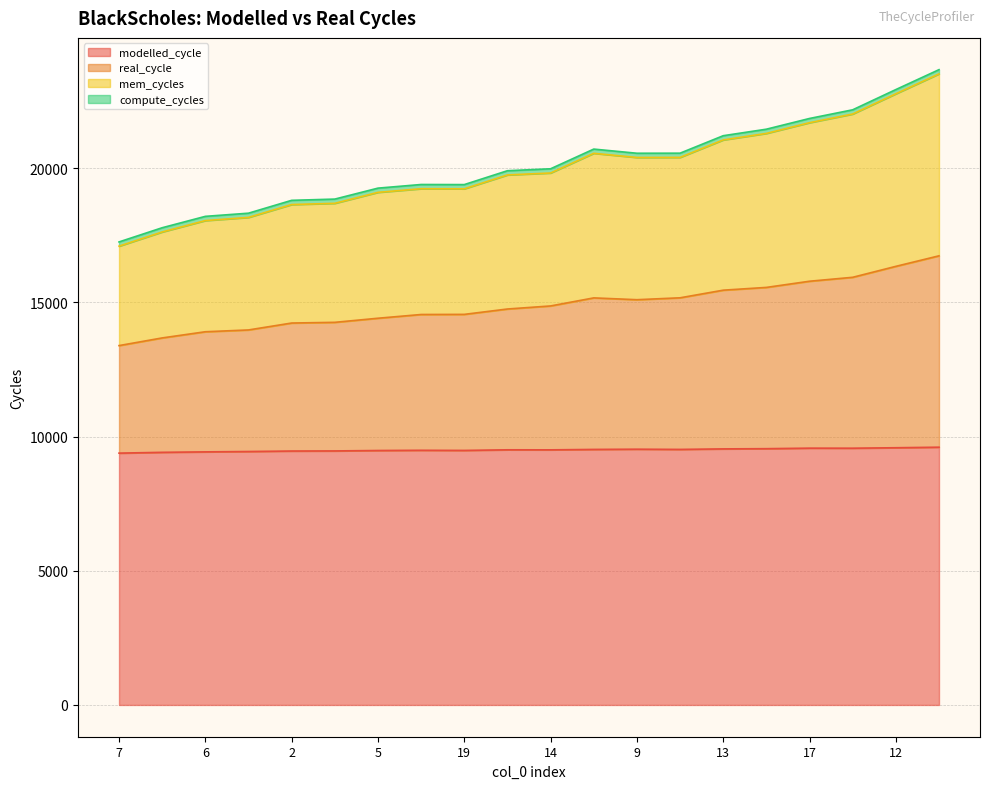

At how many categories does at least one series exceed 21596?

4